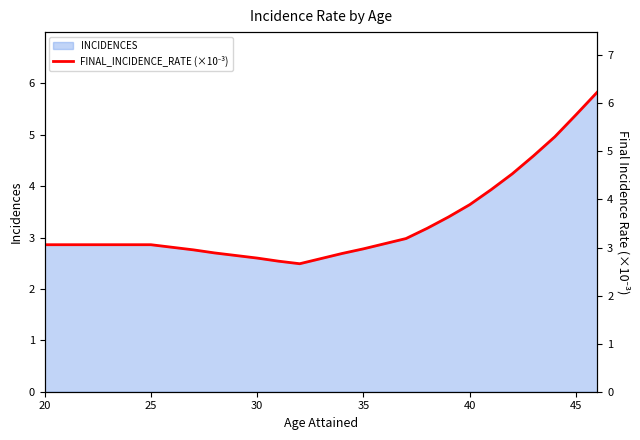

What is the sum of the values at 40 and 20?

7.0